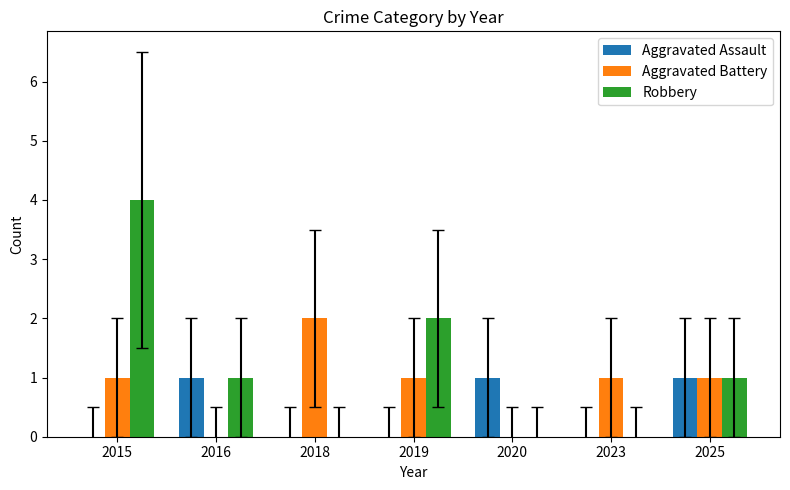

At which category is the sum across all series the highest?

2015